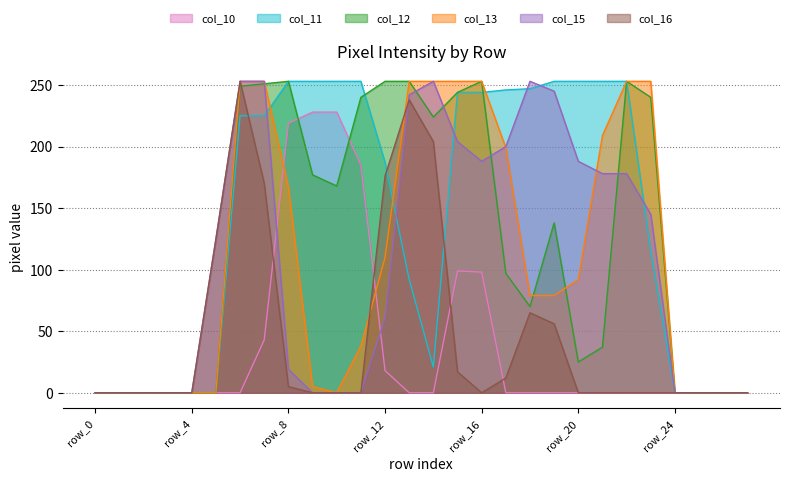

At how many categories does at least one series exceed 84?

19